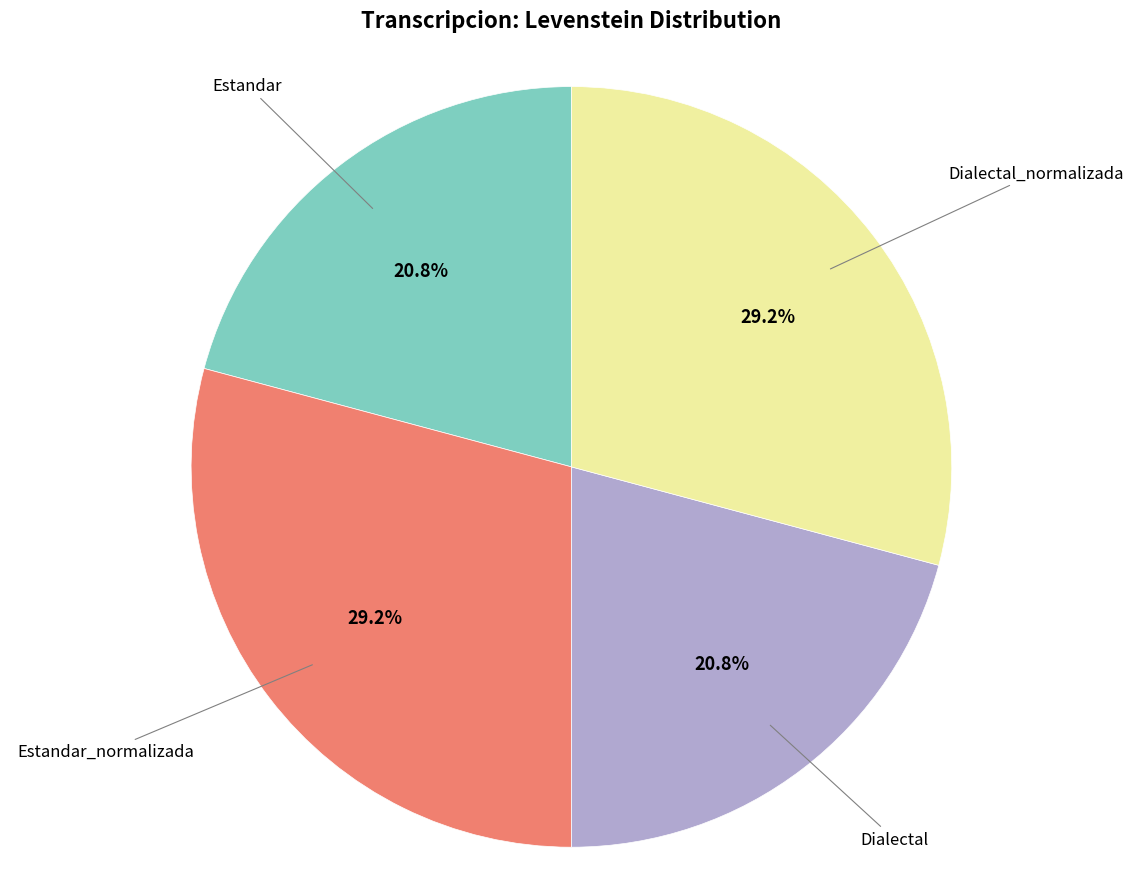

To the nearest percent, what is the average slice percentage?

25%